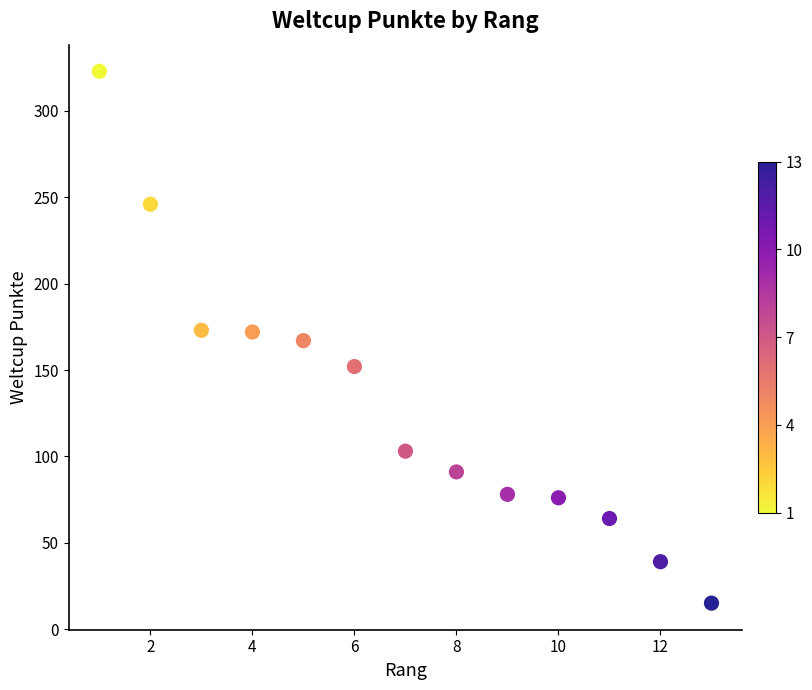

What is the range of Y values (max minus min)?

308